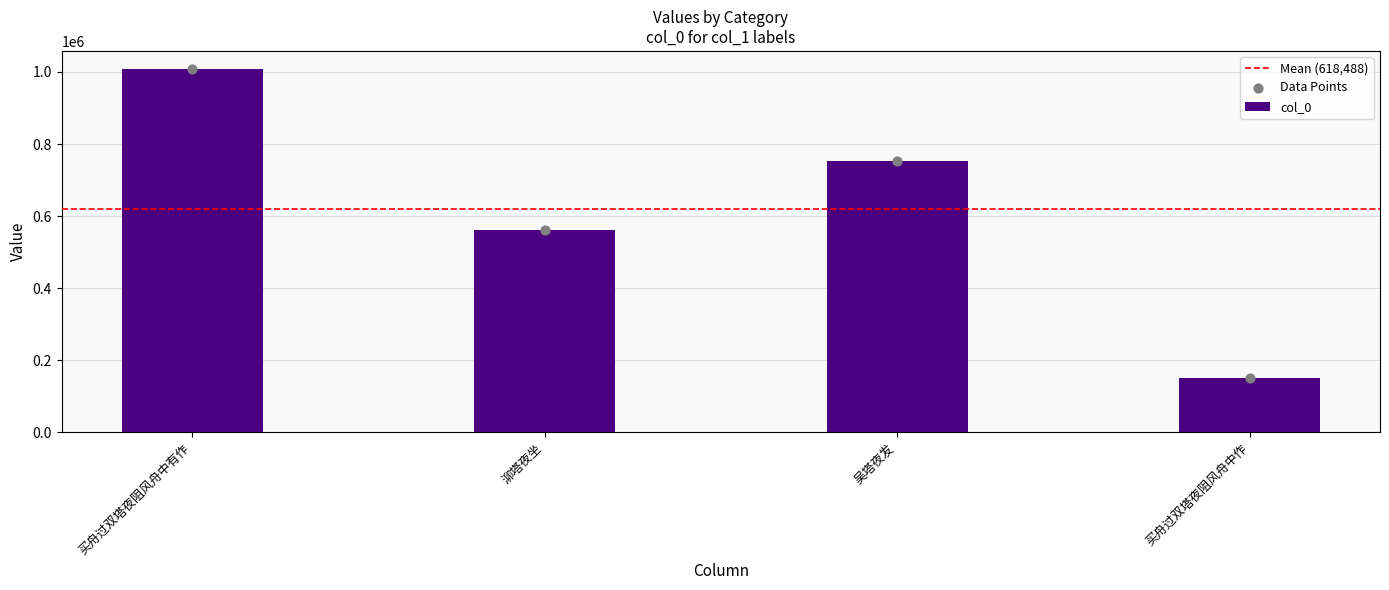

Which has a higher value, 买舟过双塔夜阻风舟中作 or 买舟过双塔夜阻风舟中有作?

买舟过双塔夜阻风舟中有作